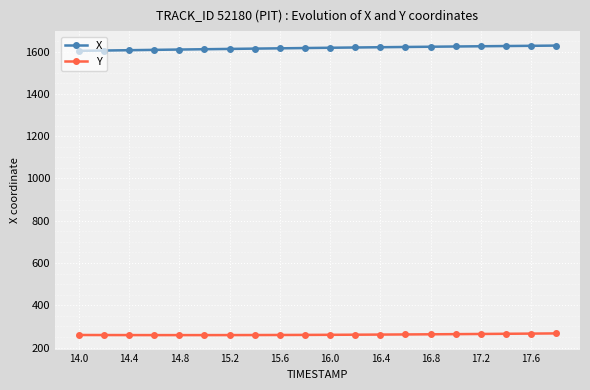

List the series in order of their overall mean, highest first.

X, Y